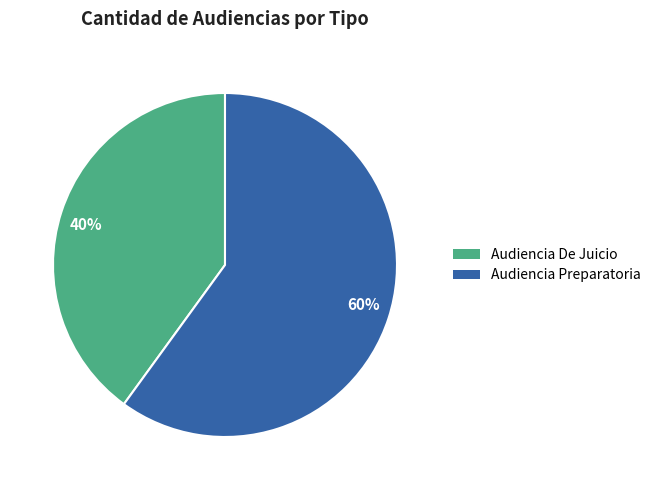

True or false: 40% accounts for 47% of the total.

False